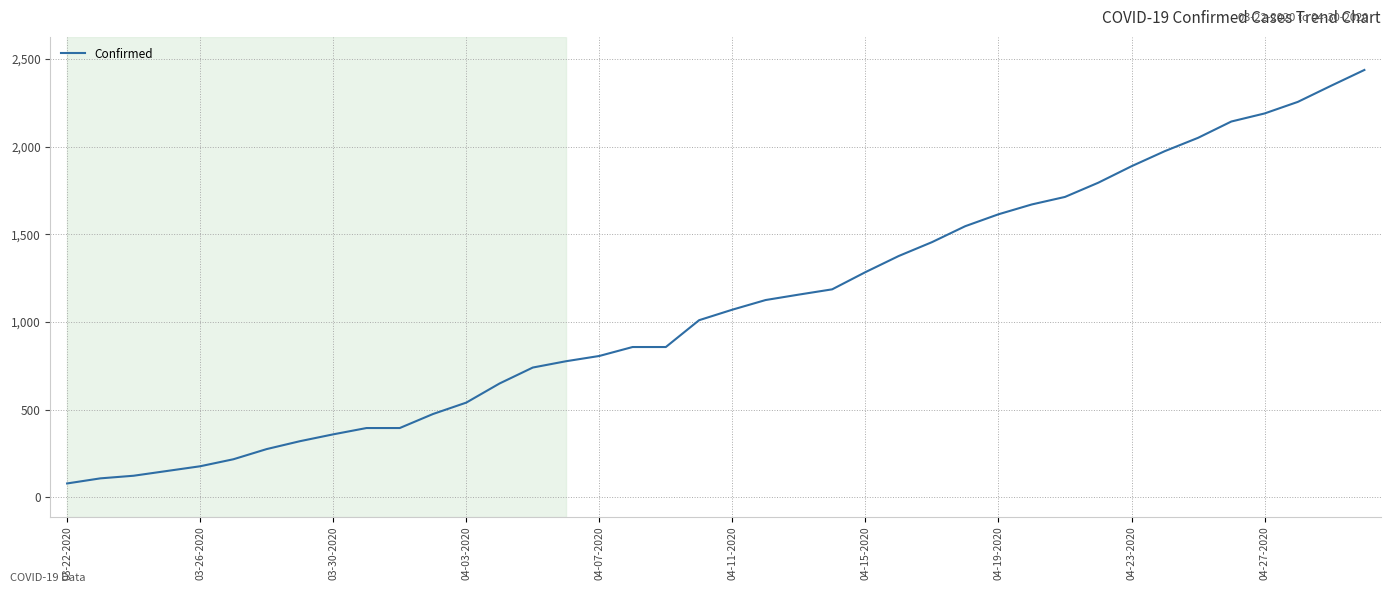

What is the maximum value shown in the chart?

2438